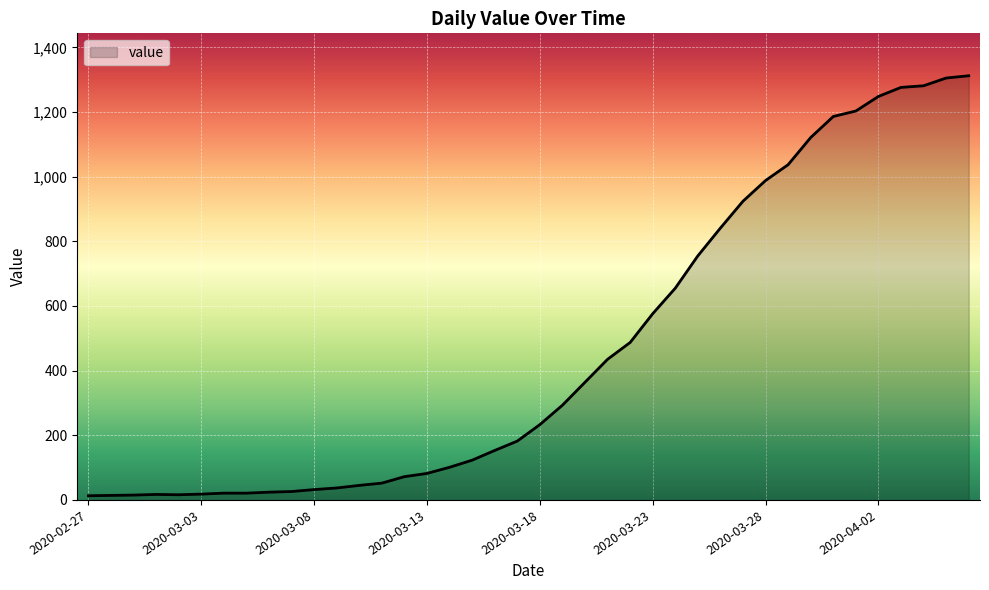

What is the greatest value displayed?

1312